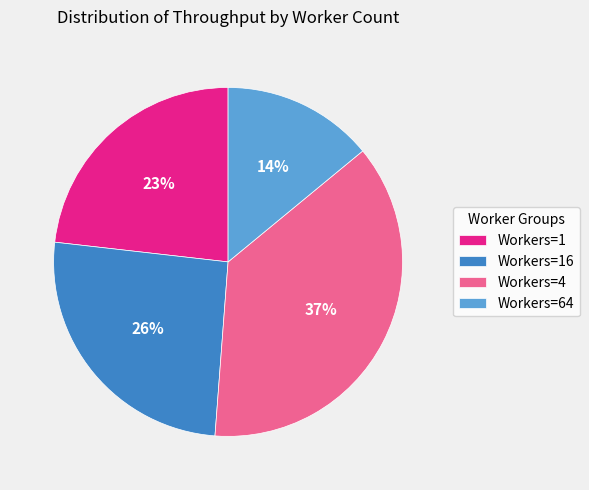

Which slice is the largest?

Workers=4